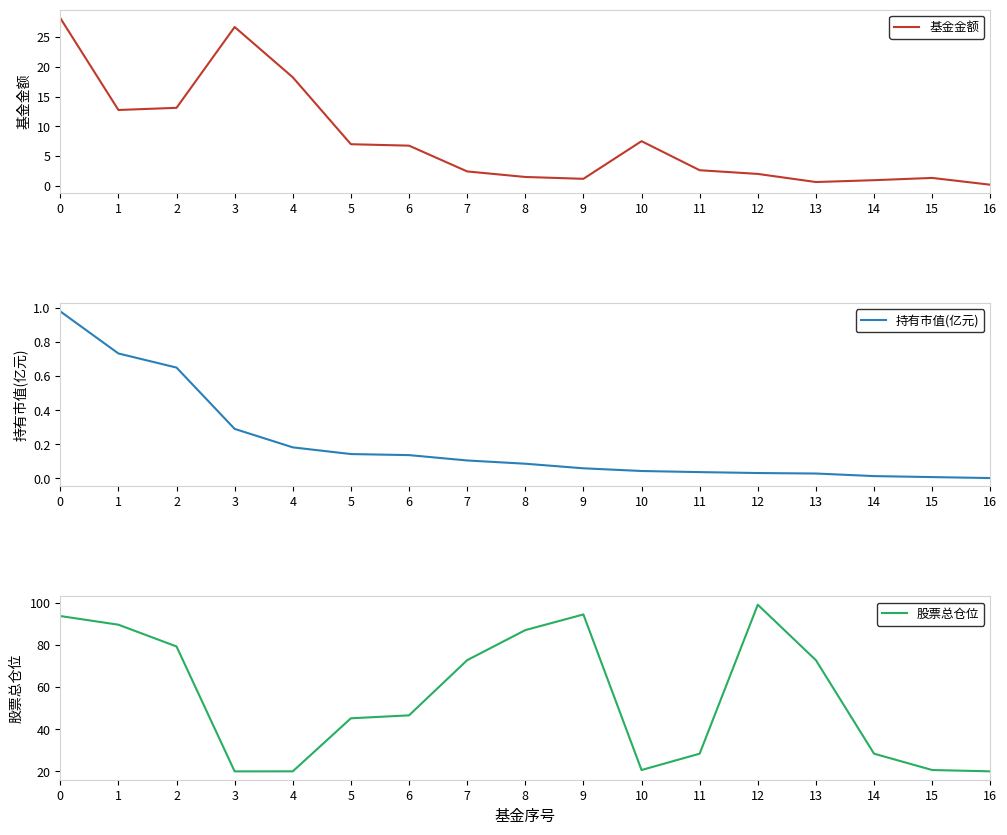

Count the number of categories in the chart.

17